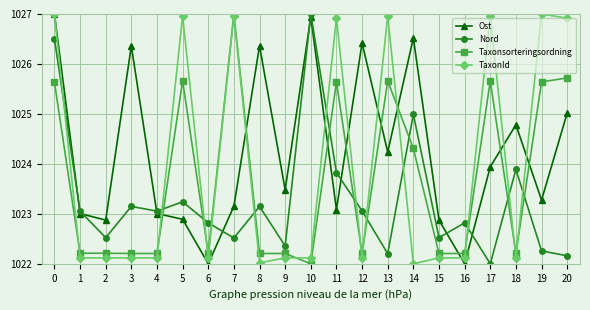

True or false: TaxonId has a value of 1022.1 at 6.

True